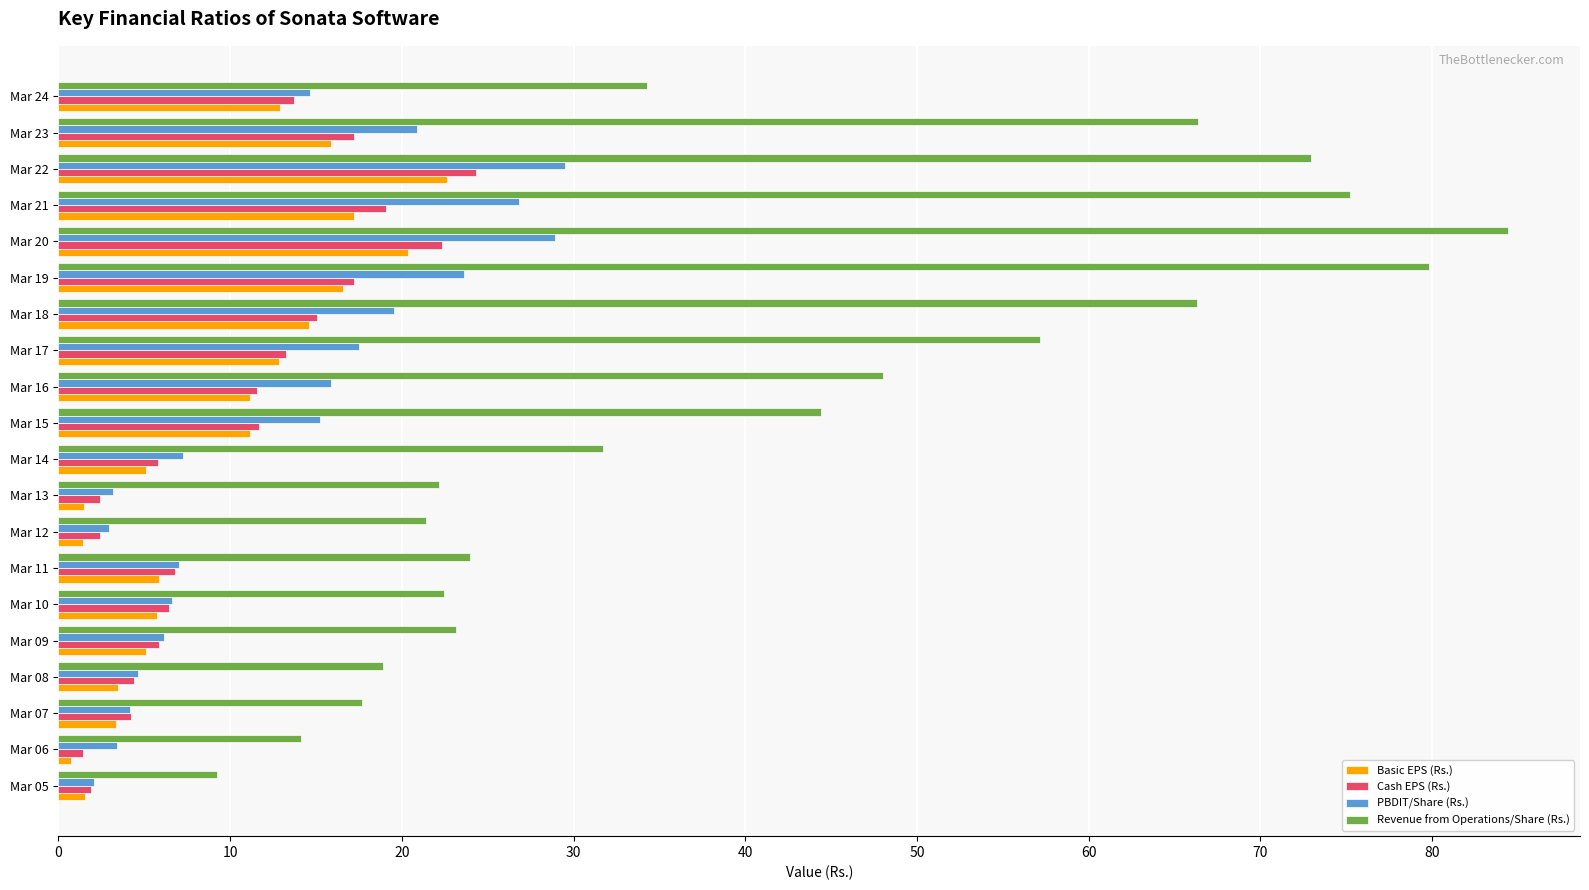

What is the minimum value shown in the chart?

0.7